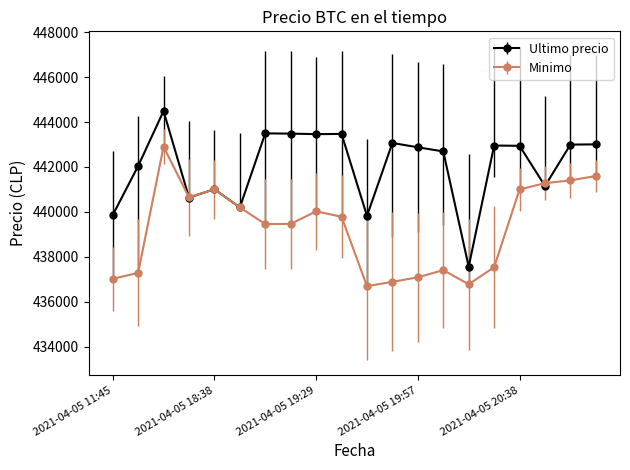

What is the value of the Ultimo precio point at the 8th from the left?

443485